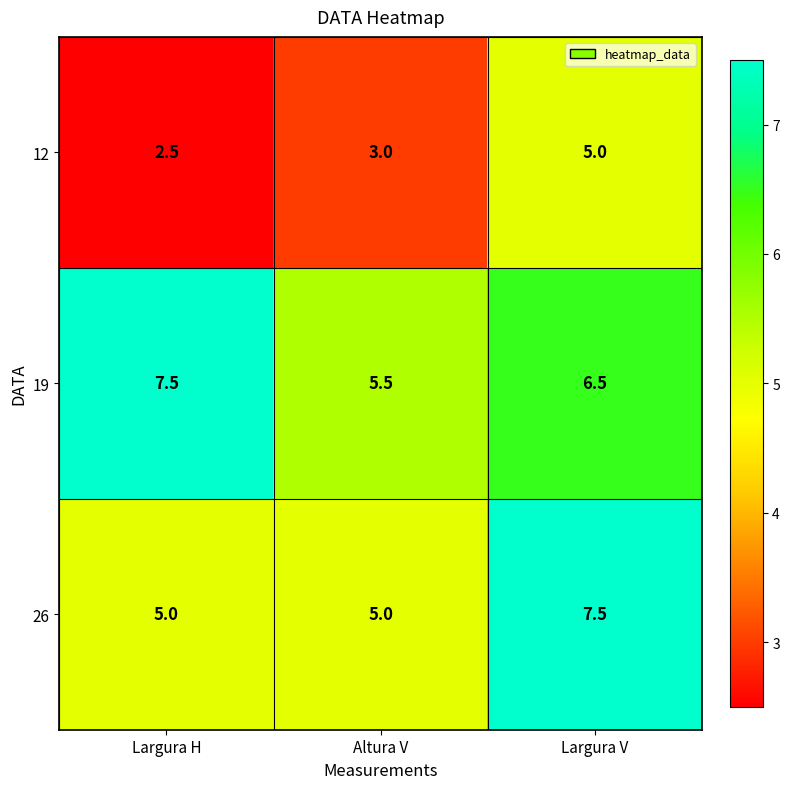

Reading left to right, transcribe all the data shown in this chart.

12: Largura H=2.5	Altura V=3.0	Largura V=5.0
19: Largura H=7.5	Altura V=5.5	Largura V=6.5
26: Largura H=5.0	Altura V=5.0	Largura V=7.5